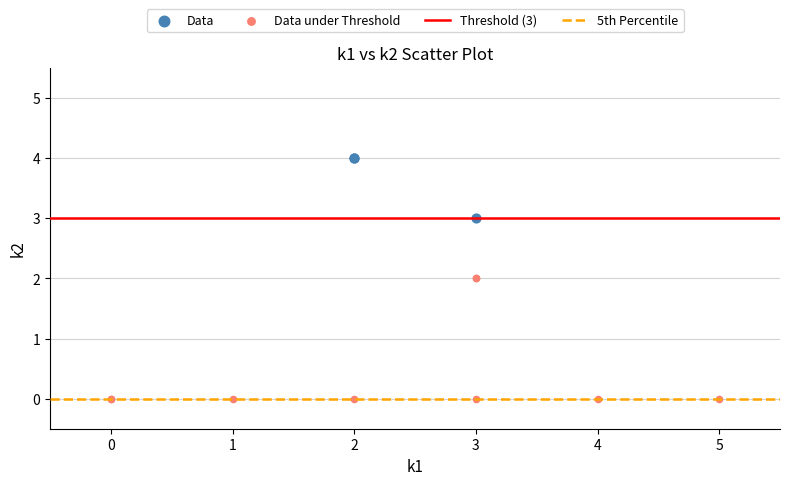

Which series contains the lowest Y value?

Data under Threshold